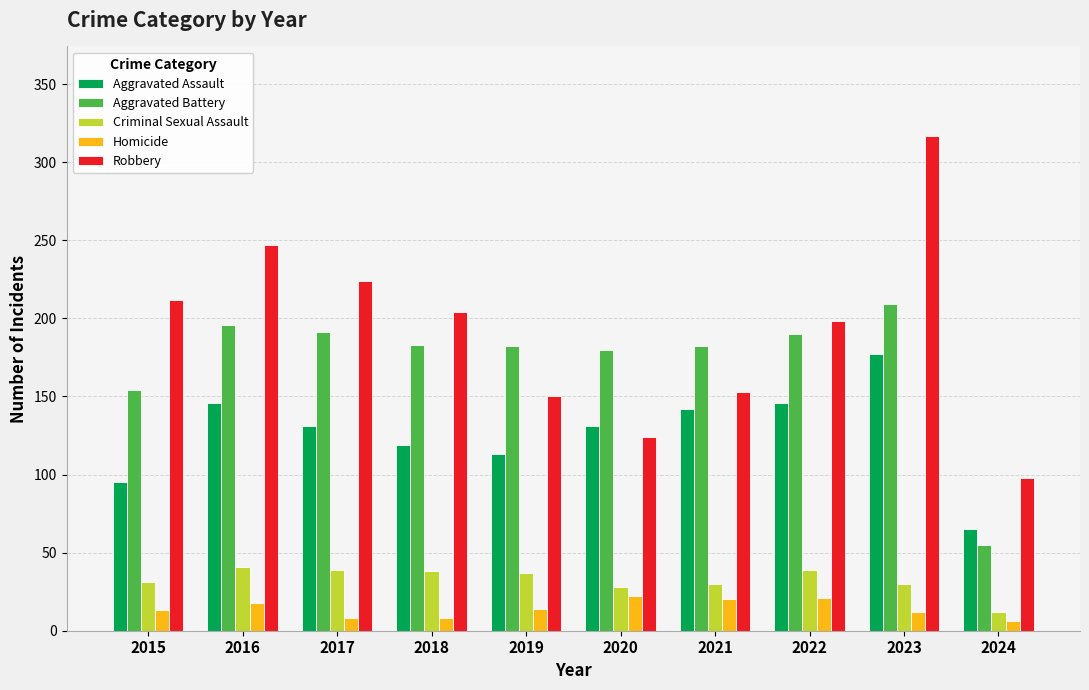

At which label does Criminal Sexual Assault first exceed 37?

2016